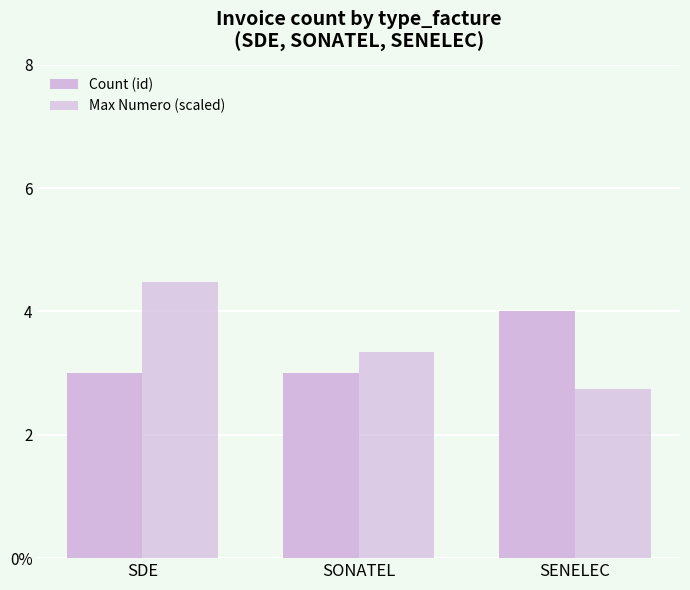

Are the bars grouped side by side (vs. stacked)?

Yes